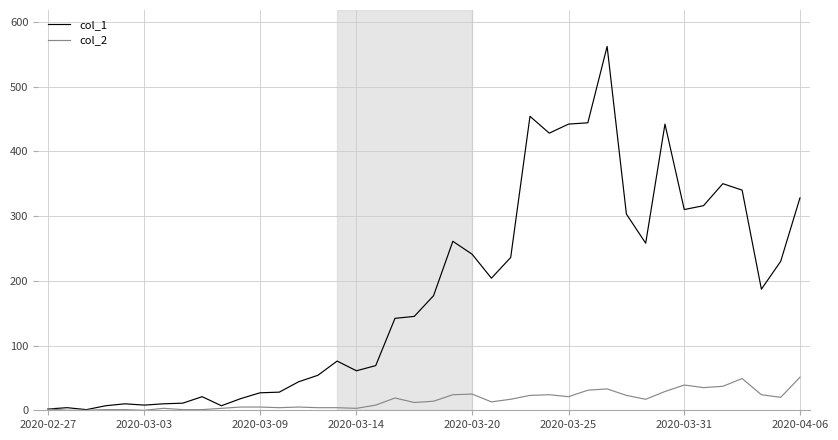

Which series has the widest spread of values?

col_1